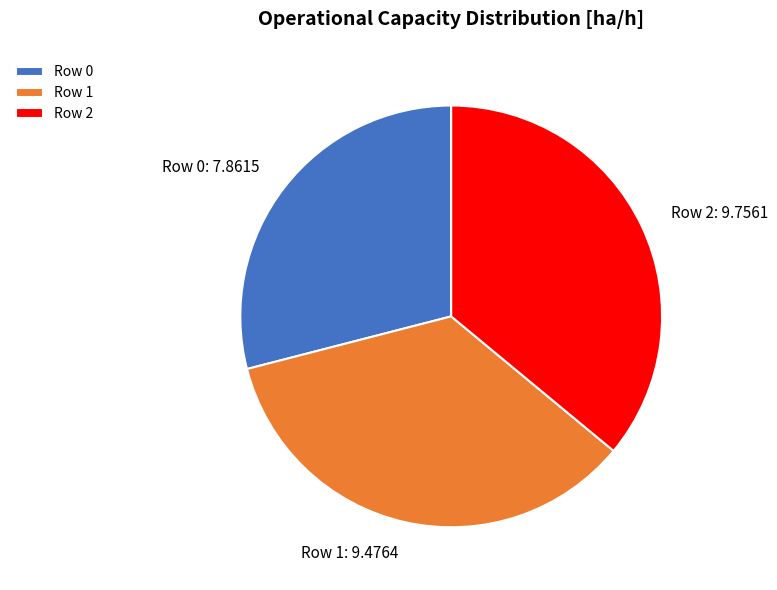

Which has a higher value, Row 2 or Row 0?

Row 2